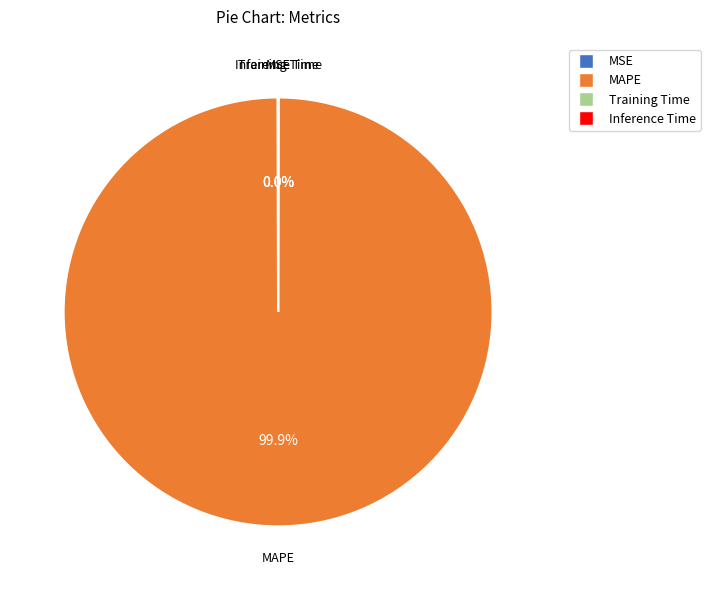

Does MAPE account for over 50% of the chart?

Yes